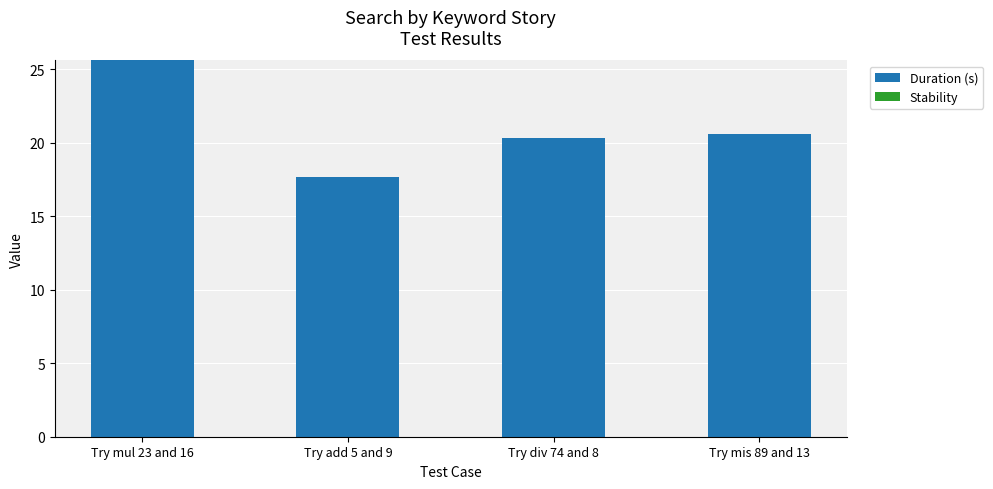

The value at Try add 5 and 9 is 17.7. True or false?

True